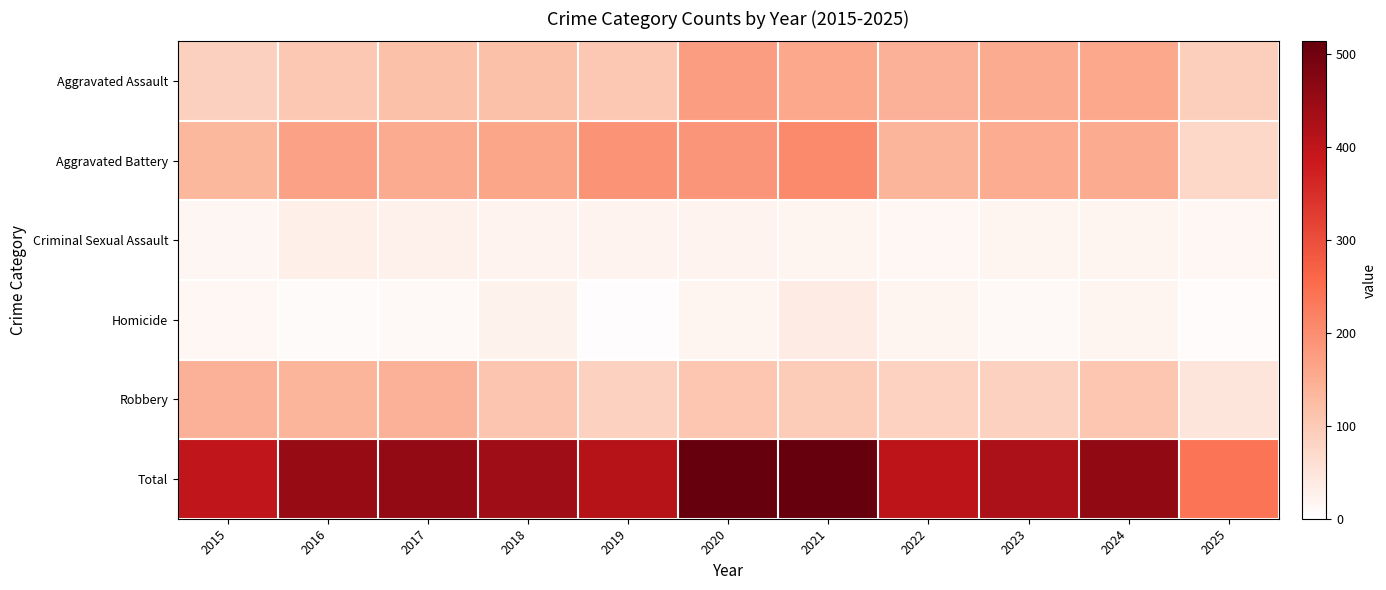

What is the maximum value shown in the chart?

514